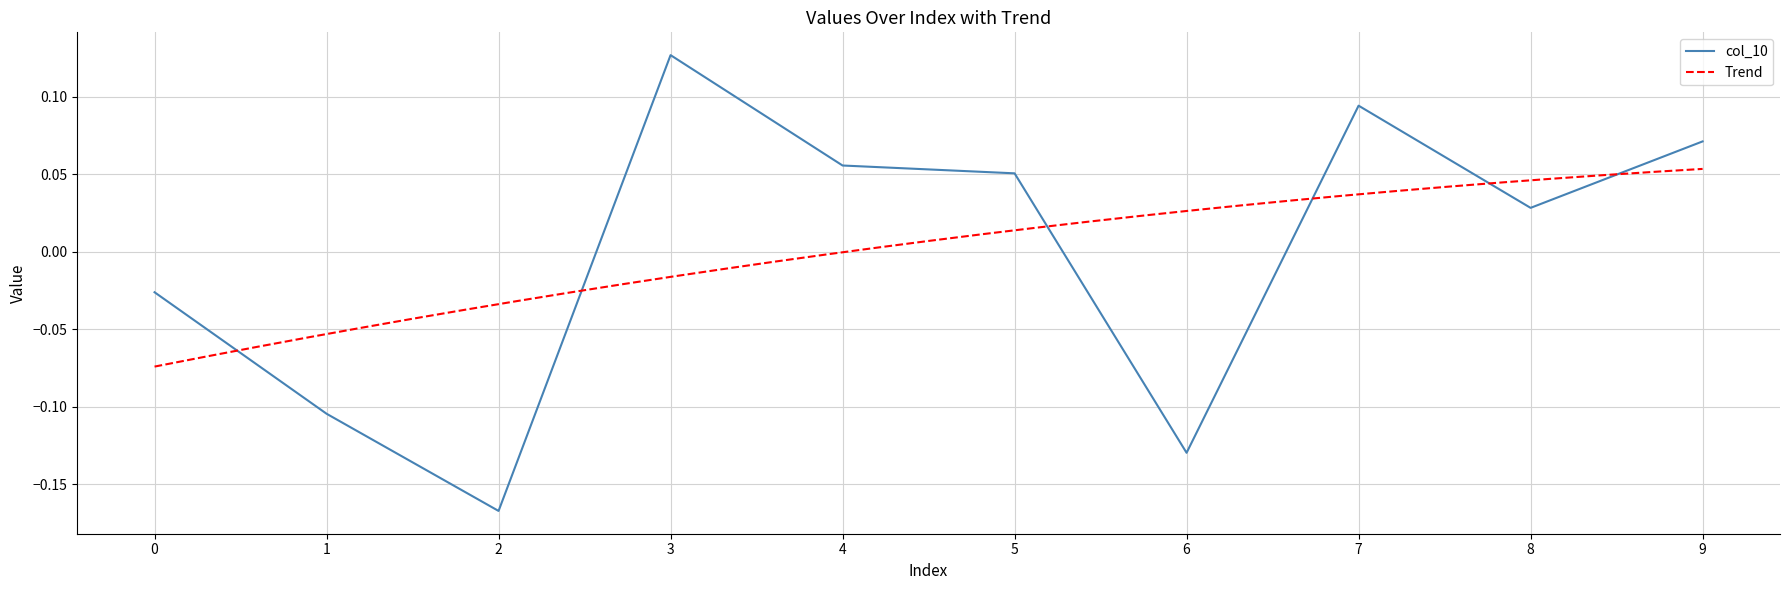

Read the value at 2.

-0.2